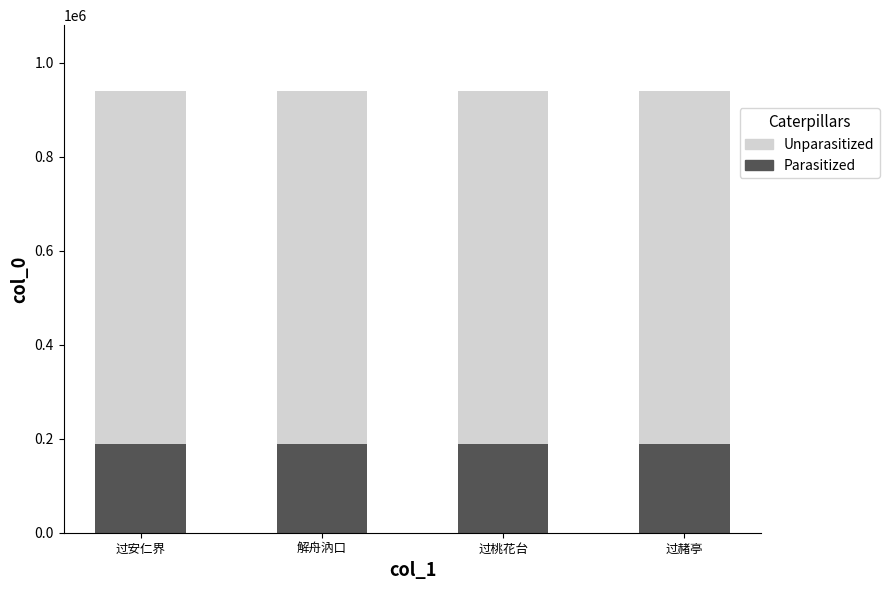

What is the highest value of the Parasitized series?

187794.8